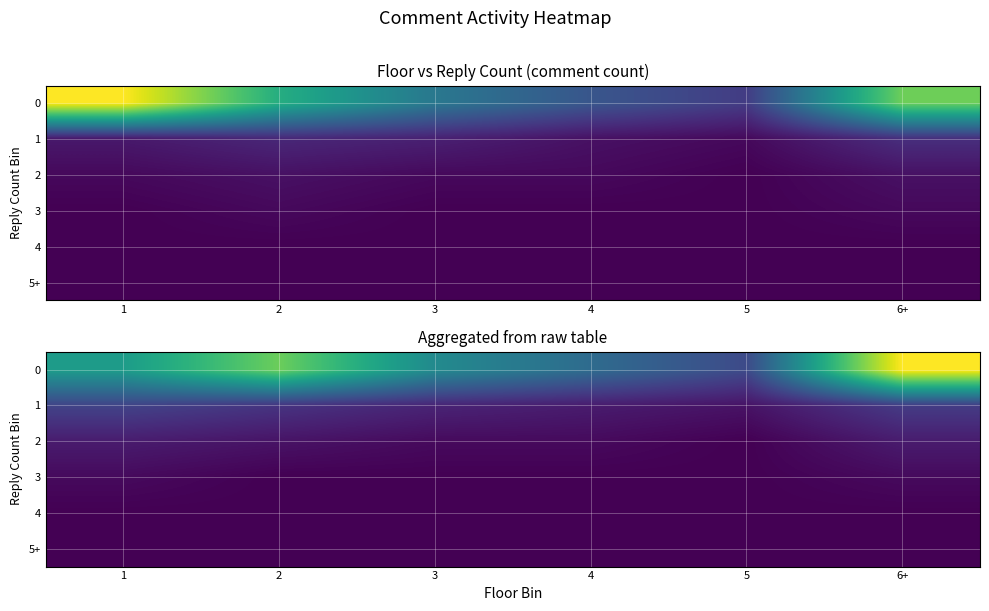

Is the value of 5+ at 5 greater than the value of 3 at 2?

No